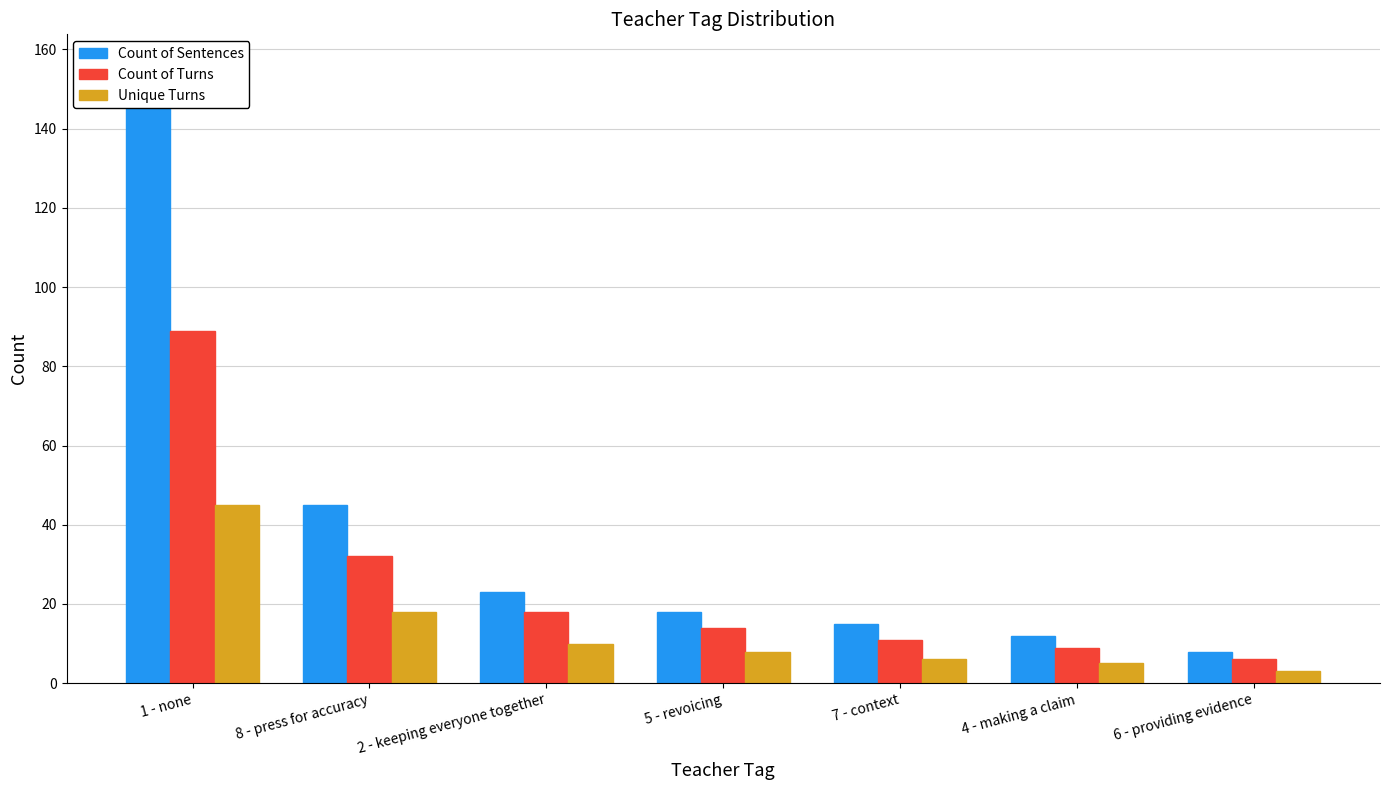

What is the sum of all Count of Sentences values?

277